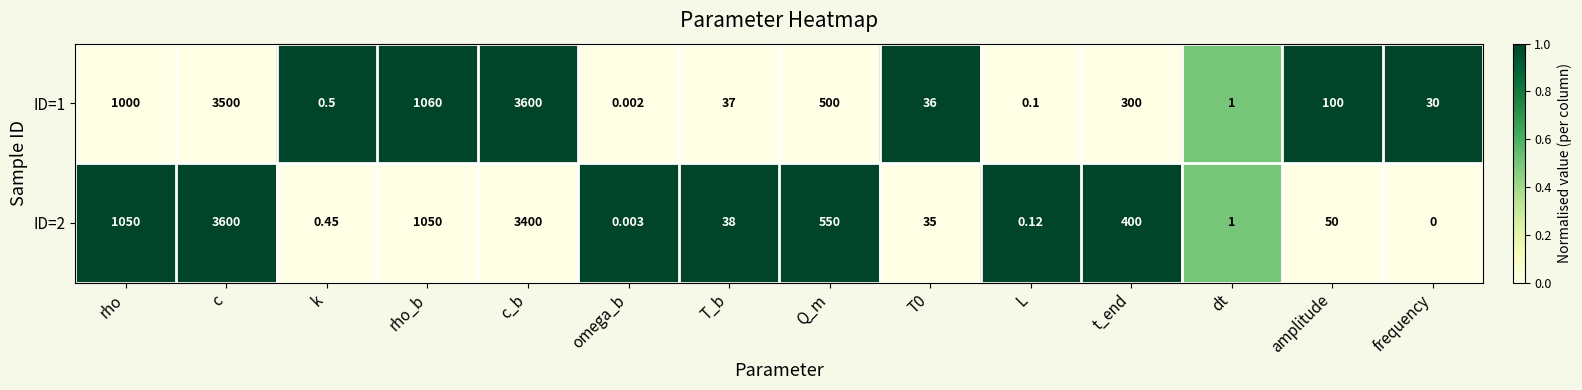

Which category has the lowest value across all series?

frequency